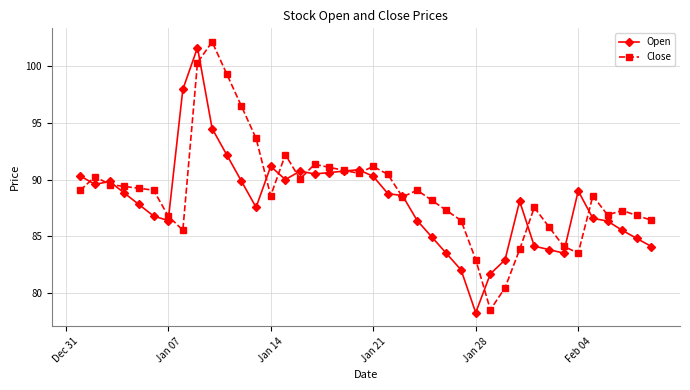

True or false: Close has more than 0 points higher than both neighbors.

True